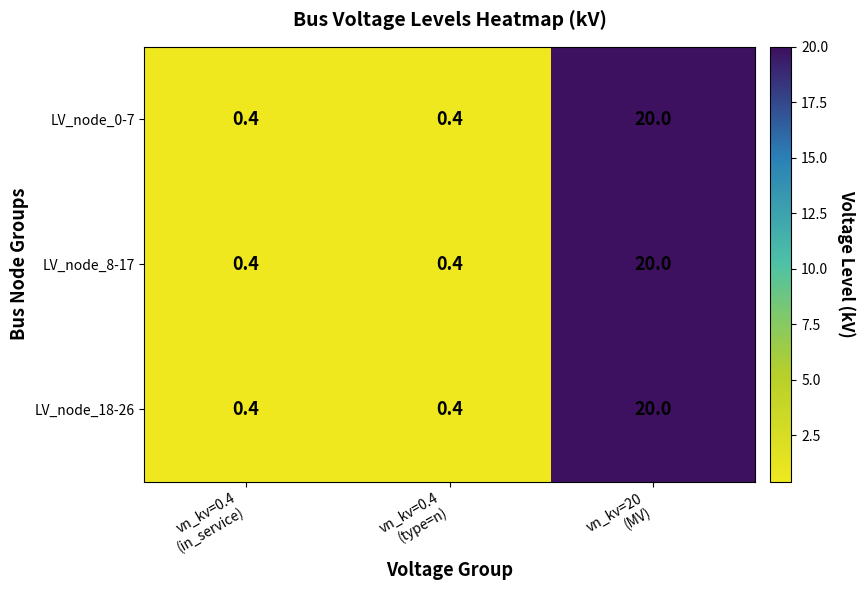

What is the highest value of the LV_node_8-17 series?

20.0